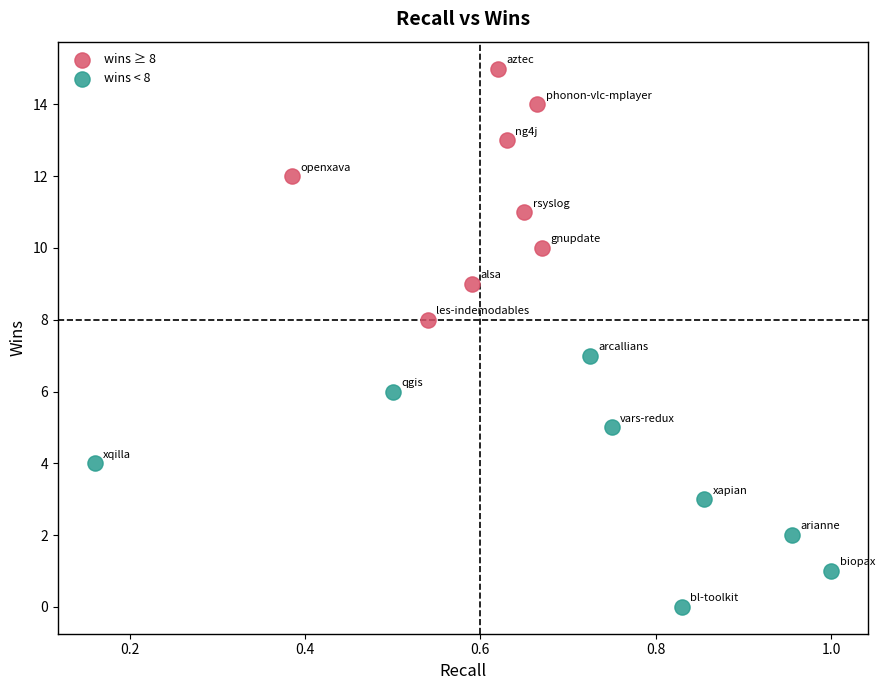

Which series reaches the minimum Y coordinate?

wins < 8